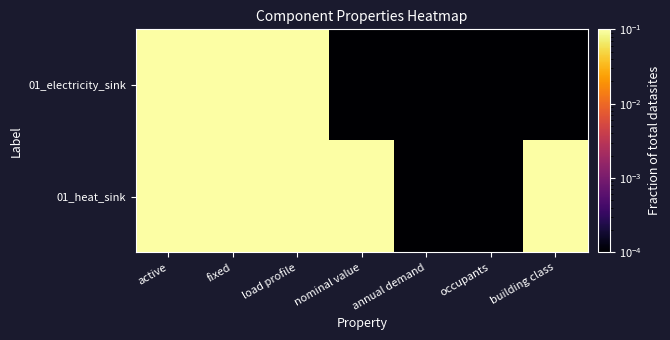

Reading left to right, list all the values displayed in this chart.

01_electricity_sink: active=1.0	fixed=1.0	load profile=1.0	nominal value=0.0	annual demand=0.0	occupants=0.0	building class=0.0
01_heat_sink: active=1.0	fixed=1.0	load profile=1.0	nominal value=1.0	annual demand=0.0	occupants=0.0	building class=1.0